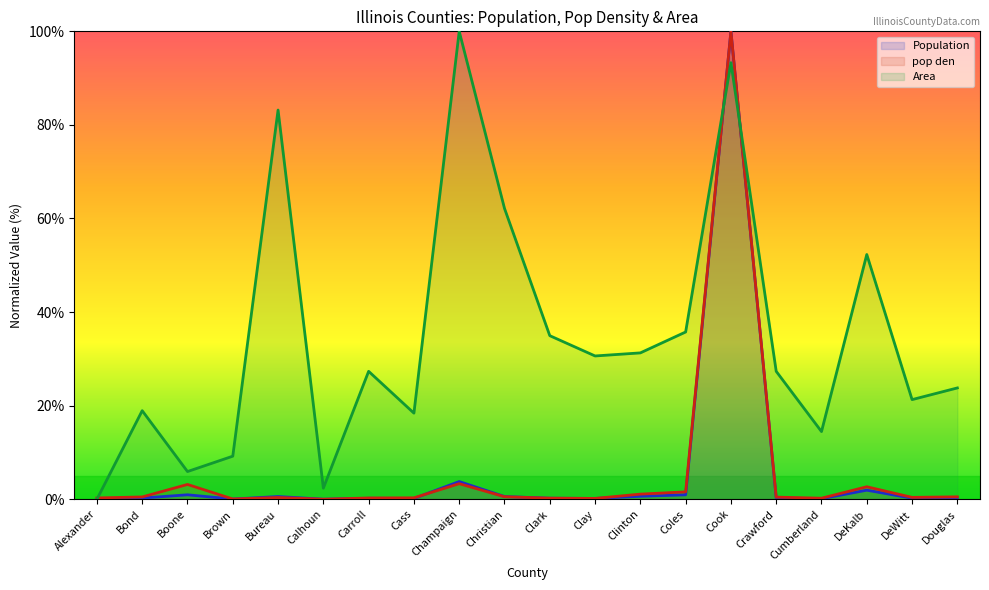

What is the highest value of the Area series?

100.0